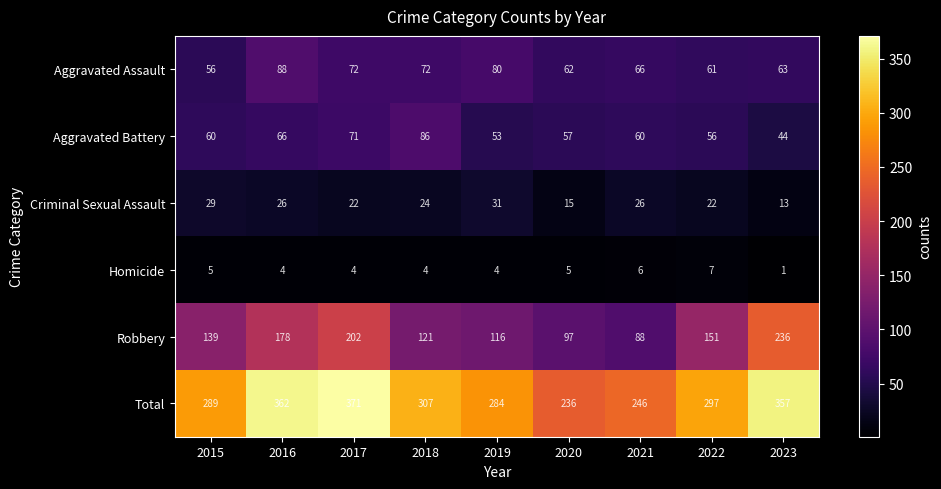

Between 2016 and 2020, which series saw the biggest shift?

Total